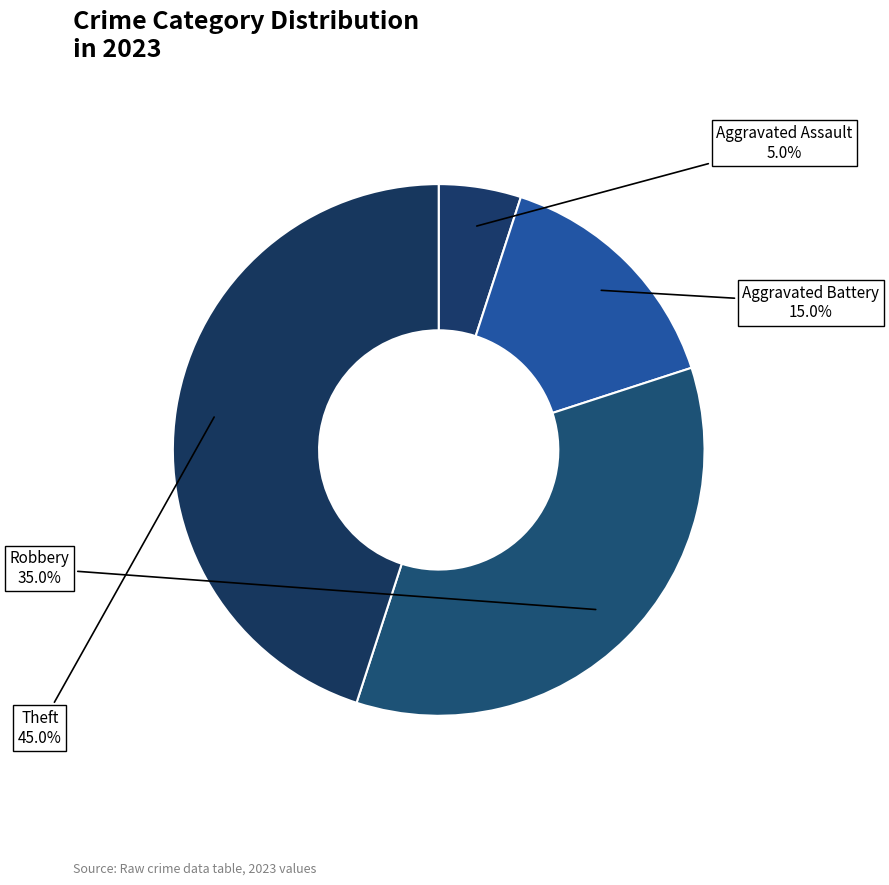

To the nearest percent, what is the average slice percentage?

25%